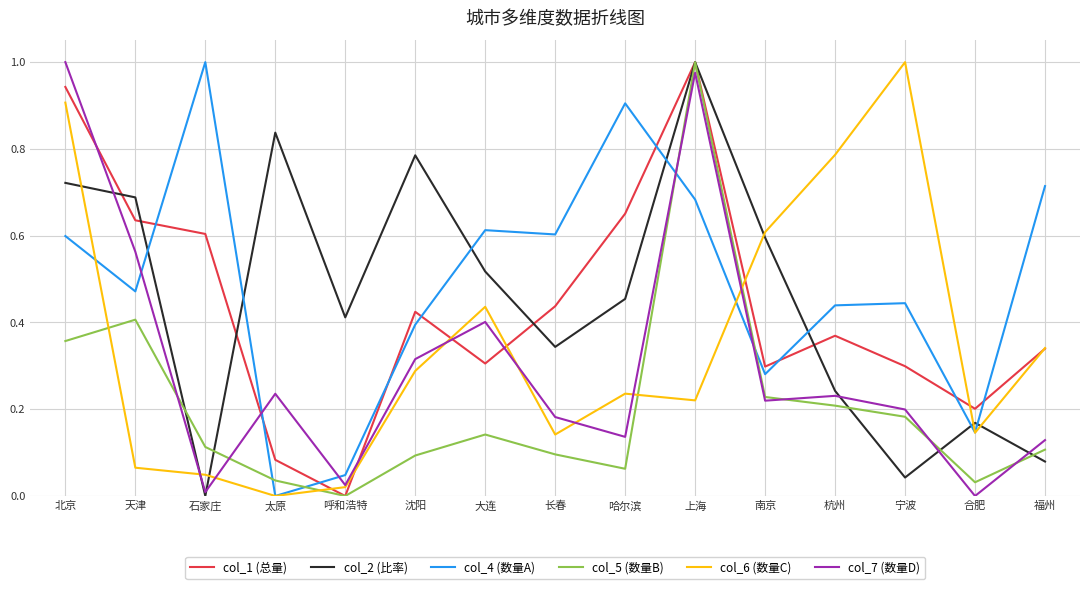

Is it true that col_6 (数量C) equals 0.2 at 合肥?

False